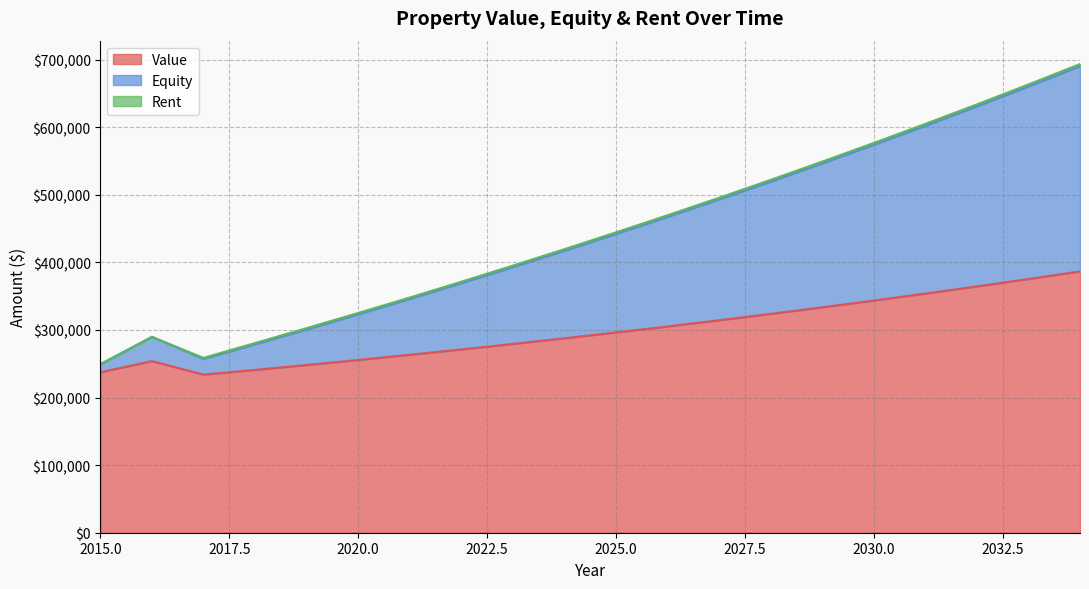

Is the value of Equity at 2021 greater than the value of Value at 2027?

Yes